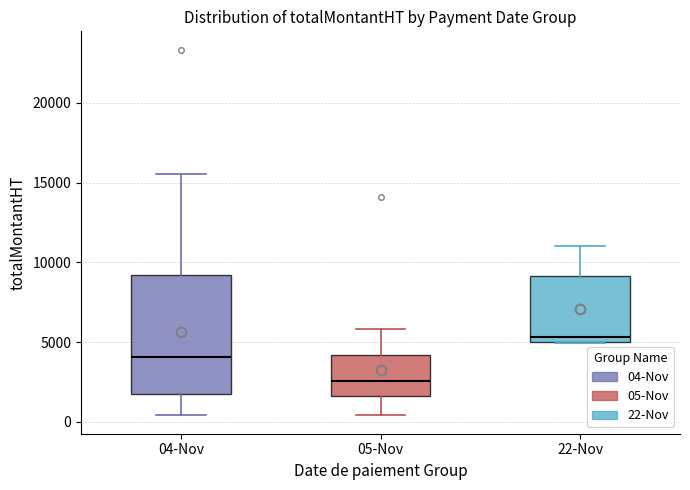

Reading left to right, transcribe this box plot: for each box, give where its median line is, the range the box spans, and where its two whiskers end, as read against the y-axis. The values are not printed on the chart, so give them approximately, as read against the axis.

04-Nov: median 4000, box 1500 to 9000, whiskers 500 to 15500
05-Nov: median 2500, box 1500 to 4000, whiskers 500 to 6000
22-Nov: median 5500, box 5000 to 9000, whiskers 5000 to 11000